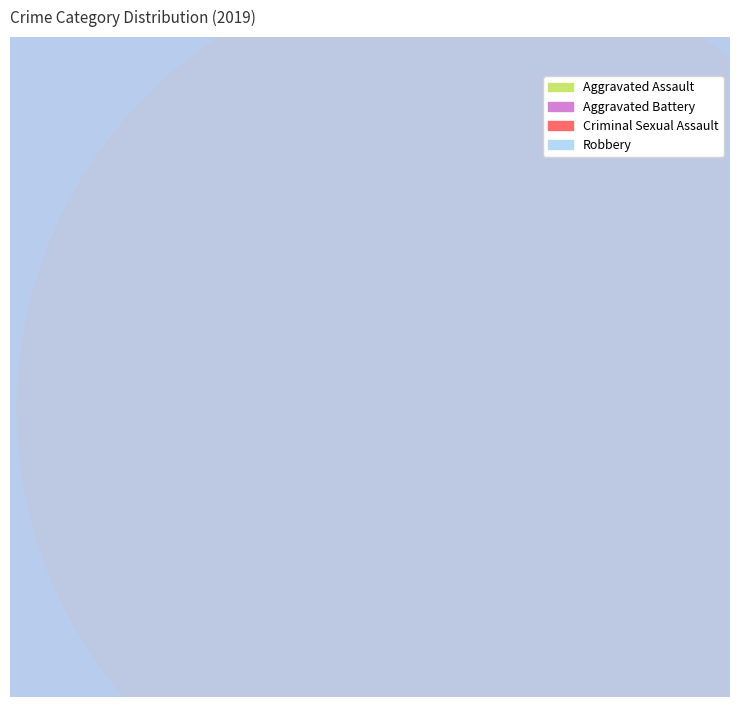

How many slices are in this pie chart?

4